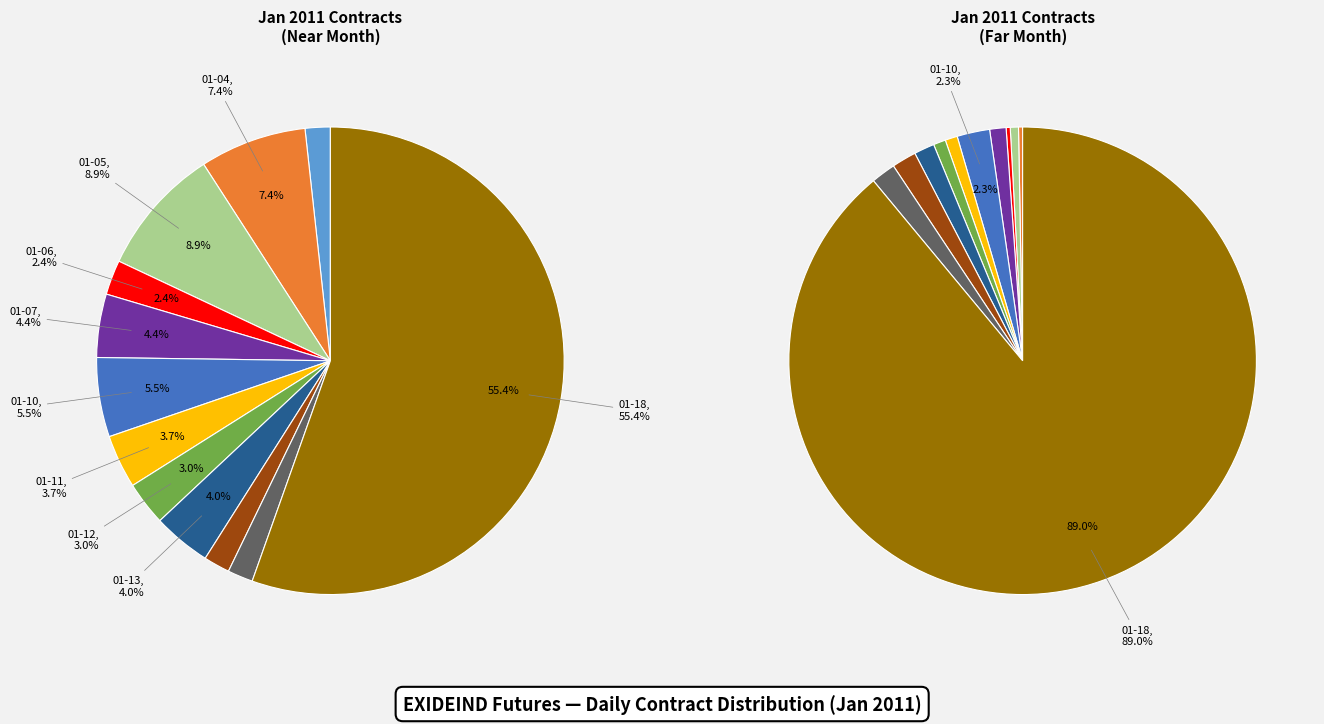

What is the total percentage of 2011-01-10 and 2011-01-05?

14.4%